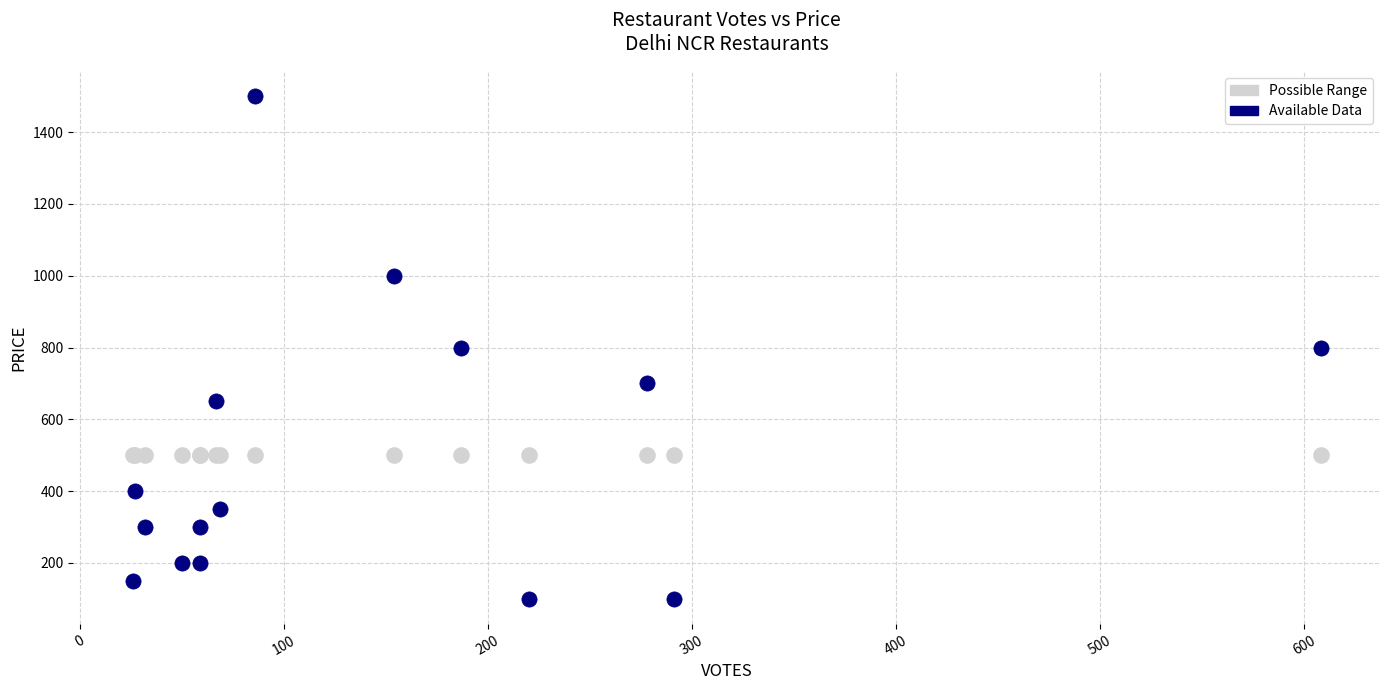

Which series contains the highest Y value?

Available Data